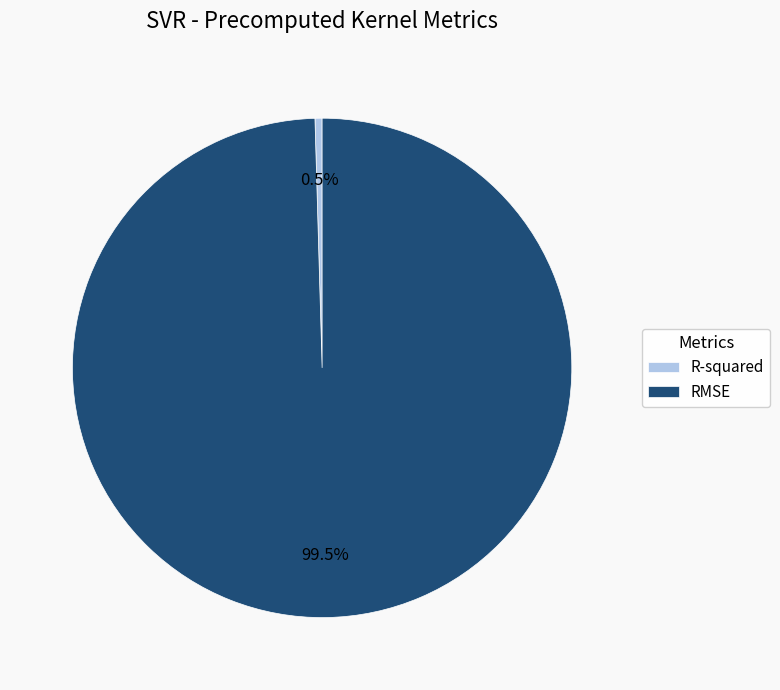

Which category has the smallest portion of the pie?

R-squared